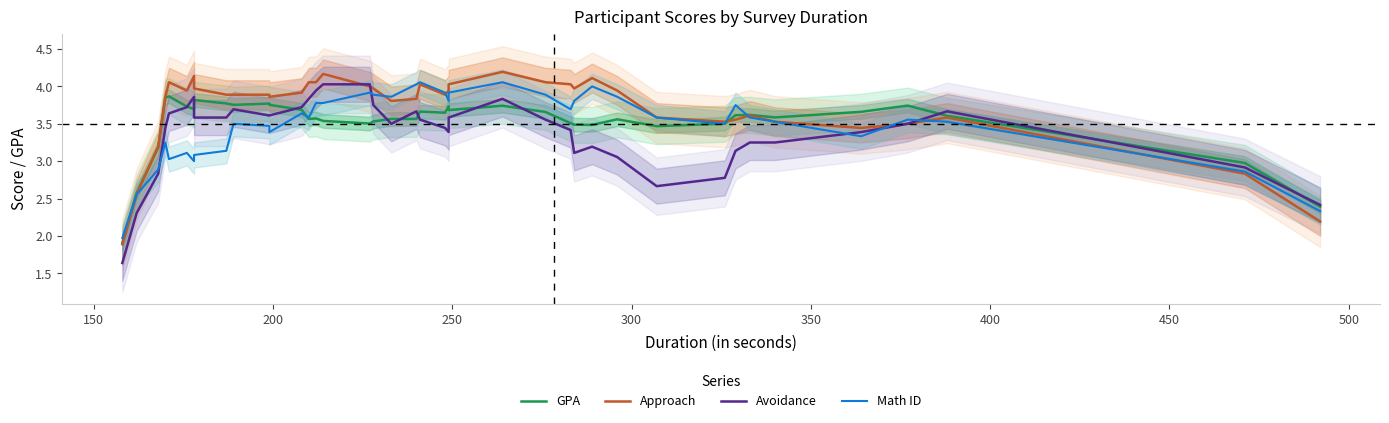

How many values in the GPA series are below 3?

4